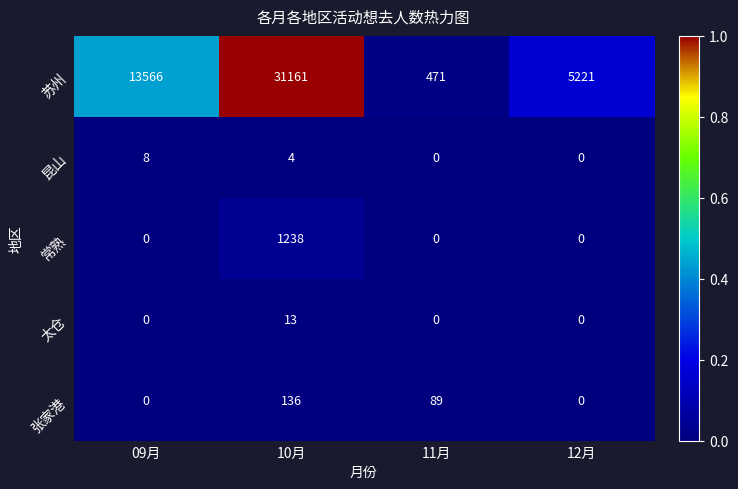

Reading left to right, list all the values displayed in this chart.

苏州: 13566	31161	471	5221
昆山: 8	4	0	0
常熟: 0	1238	0	0
太仓: 0	13	0	0
张家港: 0	136	89	0